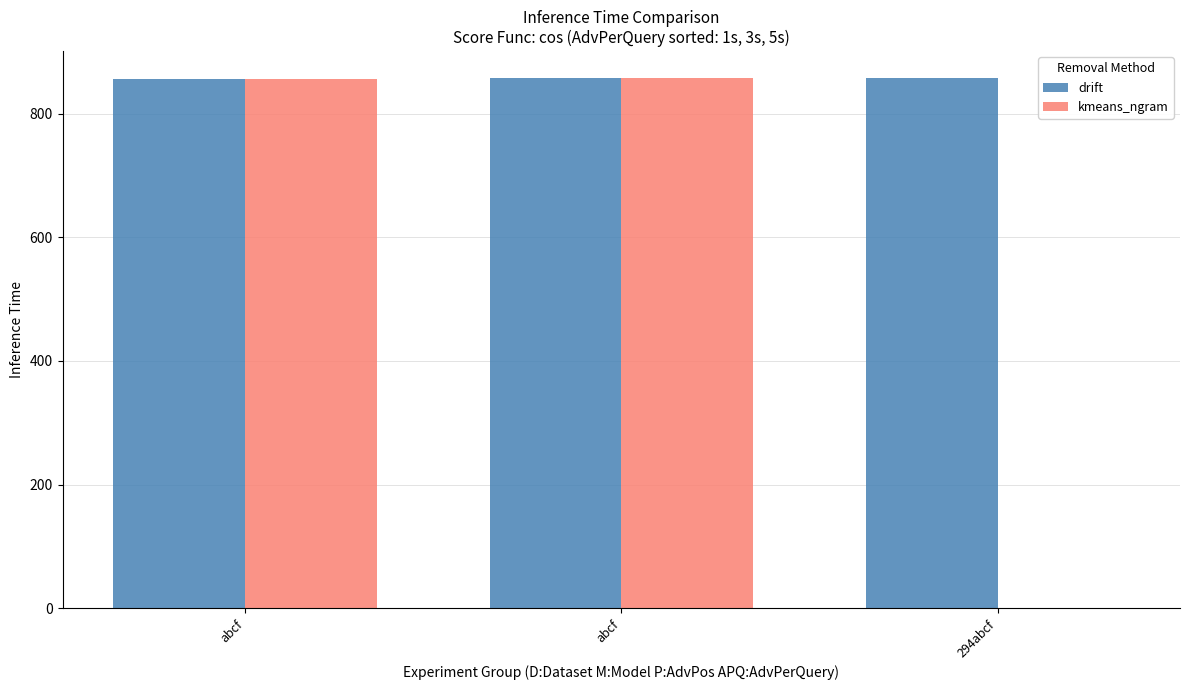

At which category is the sum across all series the highest?

abcf